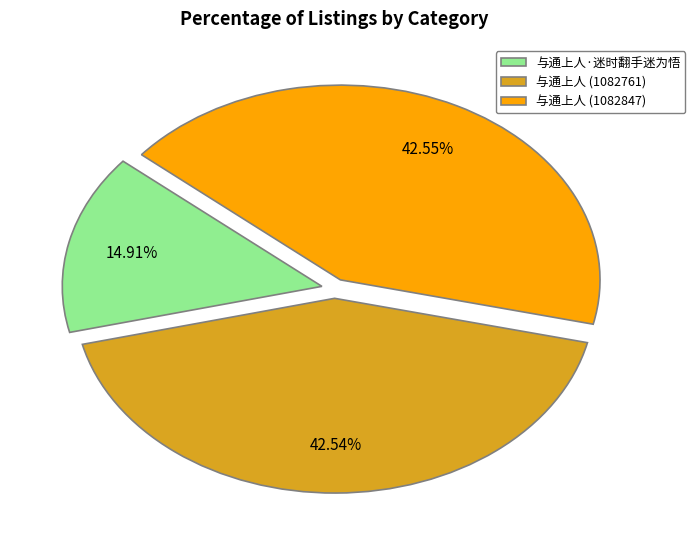

Approximately how many times larger is the value at 与通上人·迷时翻手迷为悟 compared to 与通上人 (1082847)?

0.4